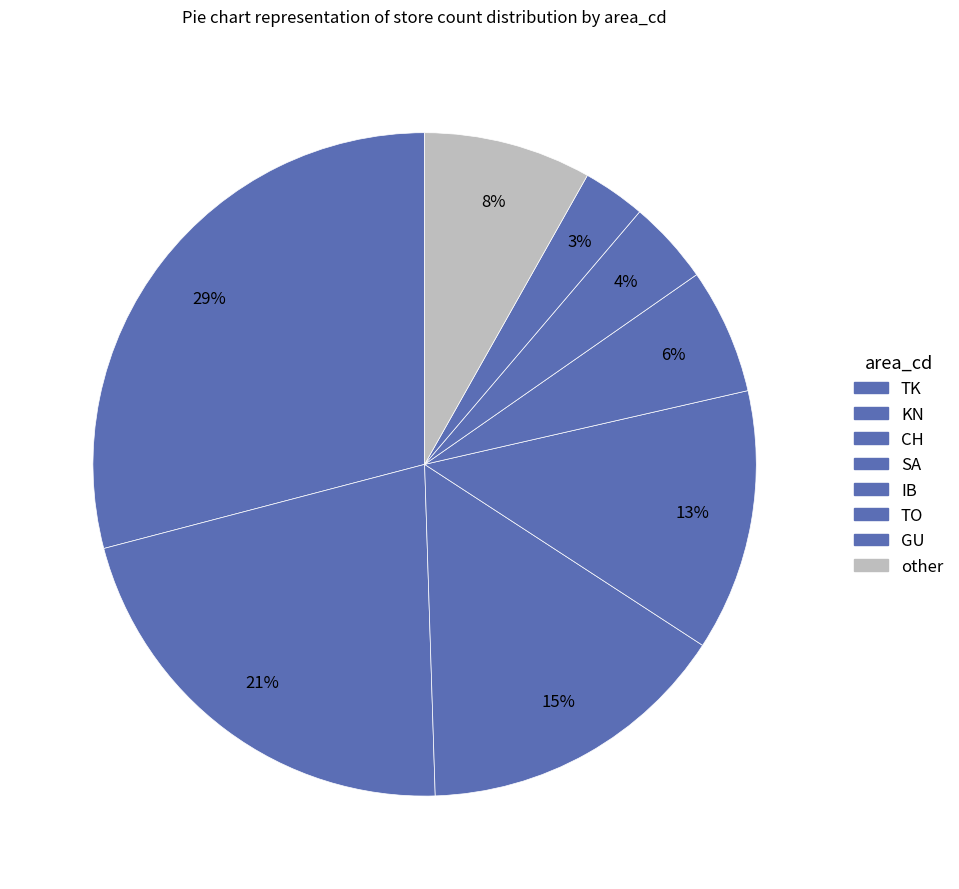

Does KN represent more than half of the total?

No